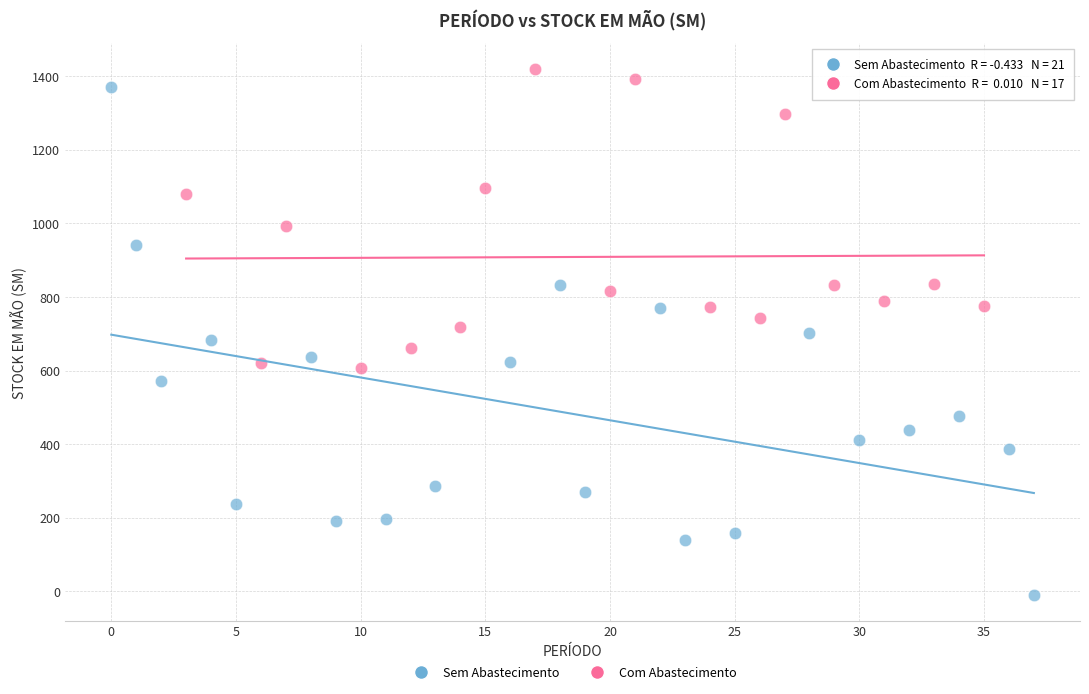

Which series contains the lowest Y value?

Sem Abastecimento